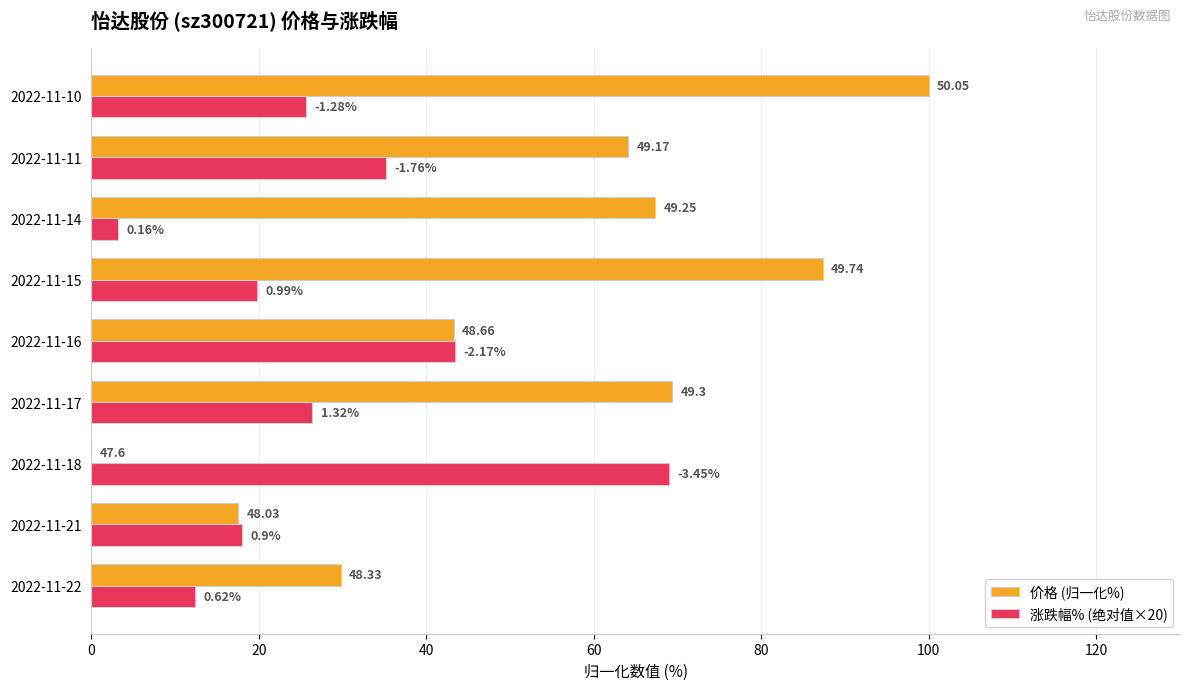

Reading left to right, list all the values displayed in this chart.

价格 (归一化%): 29.8	17.6	0.0	69.4	43.3	87.3	67.3	64.1	100.0
涨跌幅% (绝对值×20): 12.4	18.0	69.0	26.4	43.4	19.8	3.2	35.2	25.6